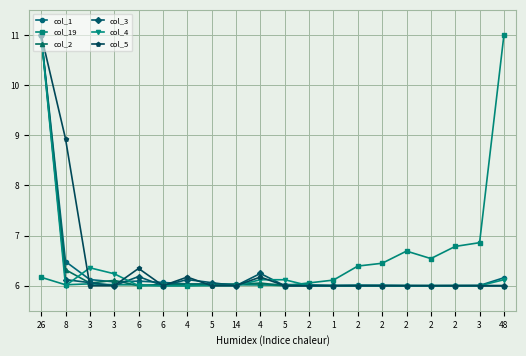

What is the difference between the col_19 values at 26 and 6?

0.1